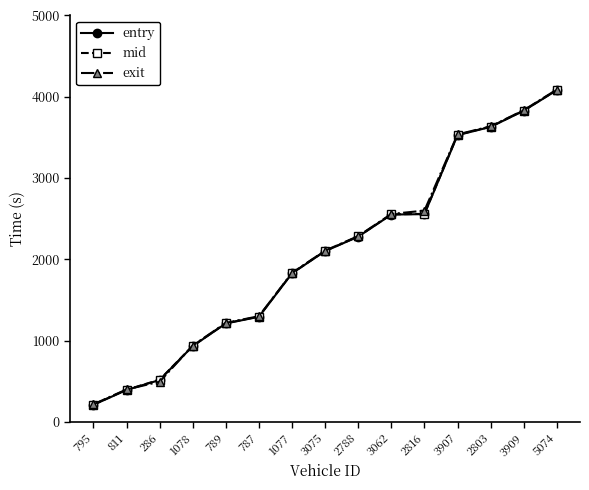

Which series changed the most between 1078 and 5074?

exit